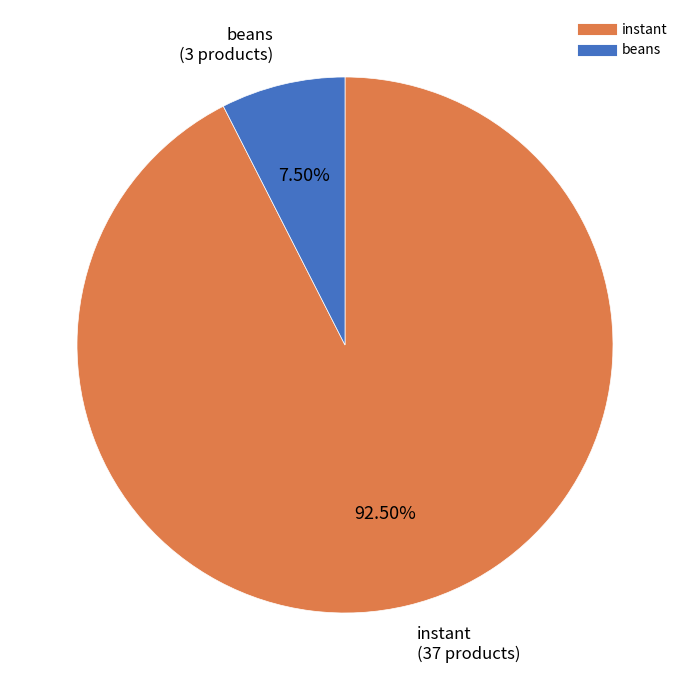

Rank the categories by value from lowest to highest.

beans, instant